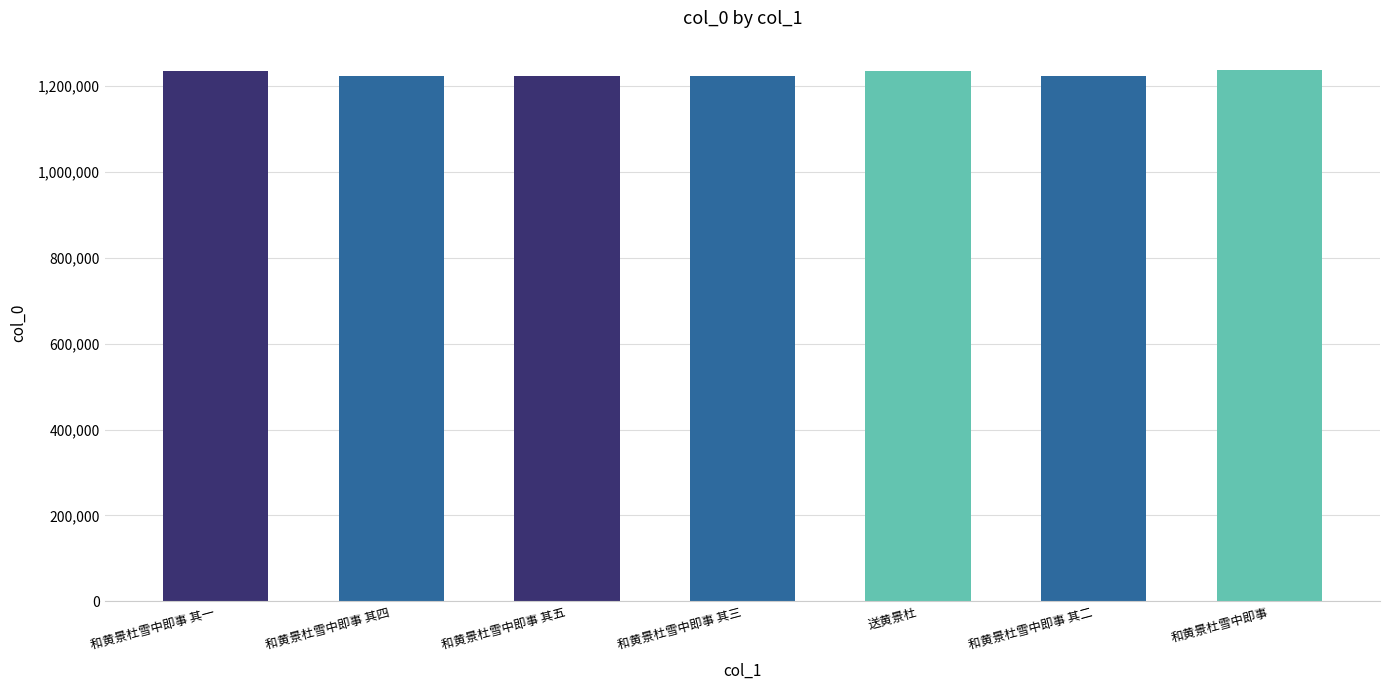

How many series are shown in this chart?

1